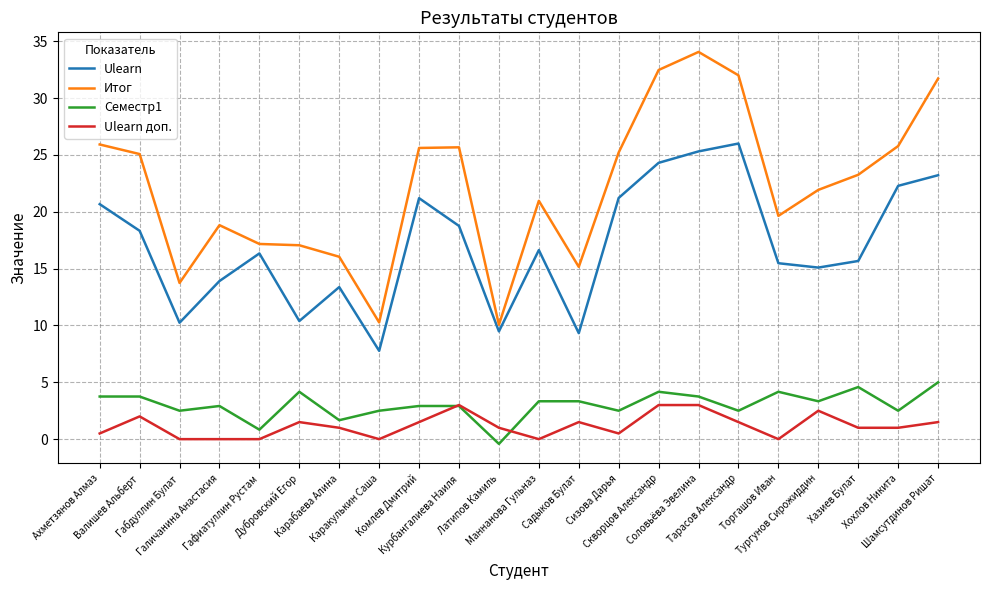

What is the difference between the highest and lowest values at Курбангалиева Наиля?

22.8